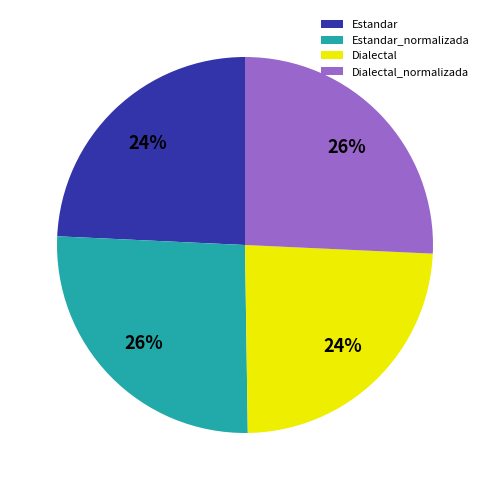

What is the ratio of the value at Dialectal to the value at Dialectal_normalizada?

0.9